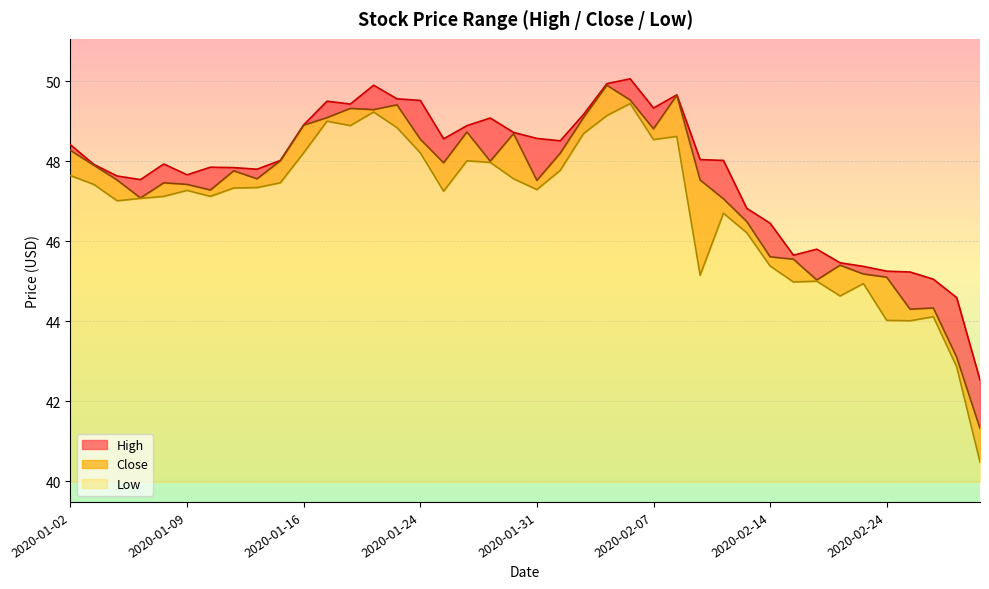

What is the highest value of the Low series?

9.5